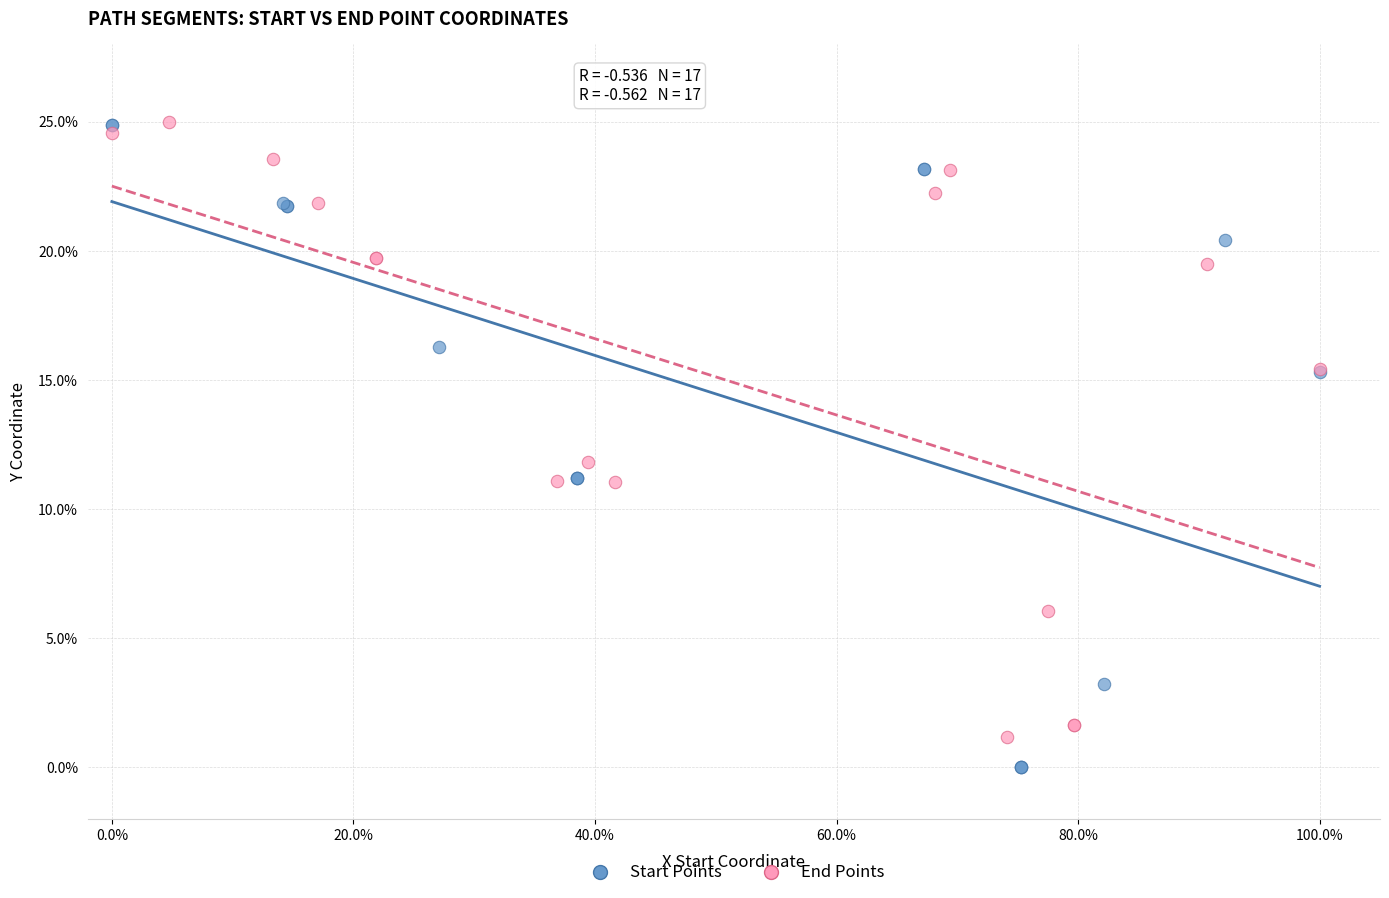

What are all the series names shown in the legend?

Start Points, End Points